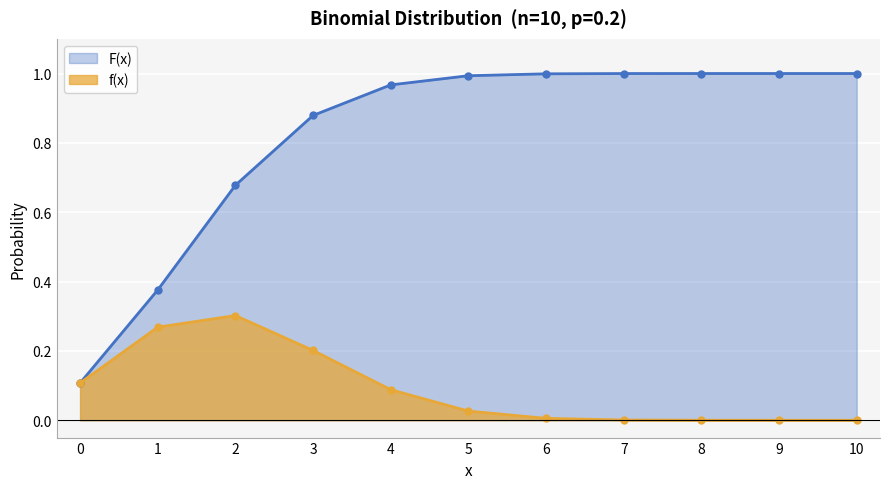

True or false: f(x) and F(x) intersect in this chart.

False